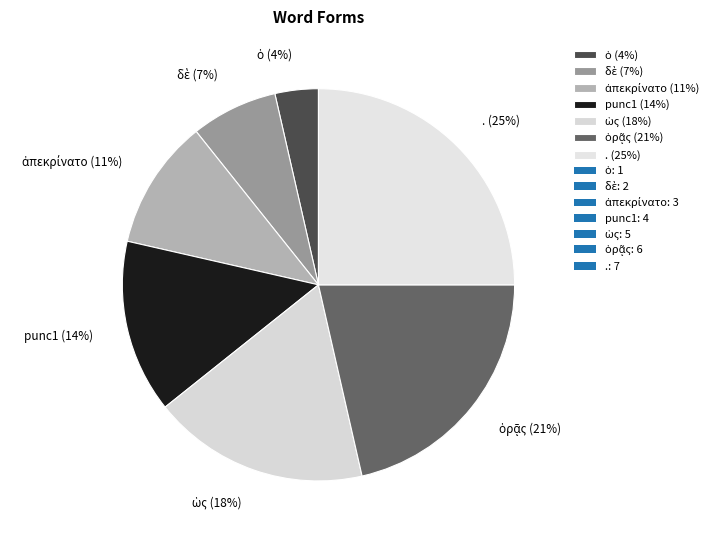

Combined, do . (25%) and punc1 (14%) account for over 50%?

No